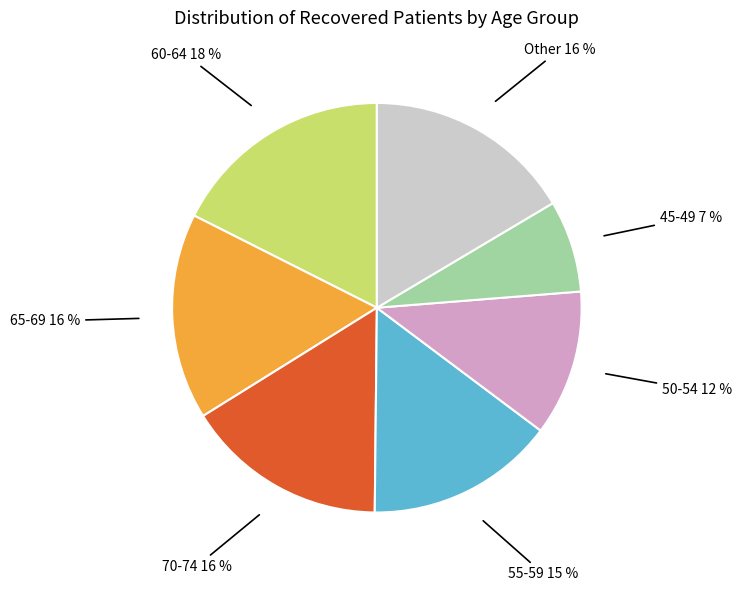

Is there a majority slice in this chart?

No